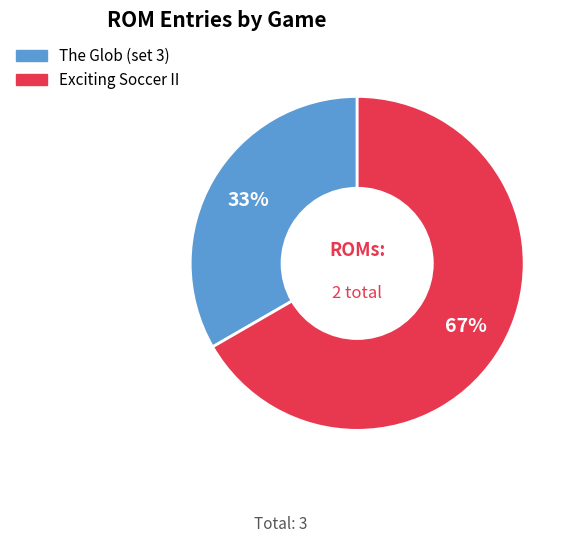

Do Exciting Soccer II and The Glob (set 3) together represent more than half of the pie?

Yes